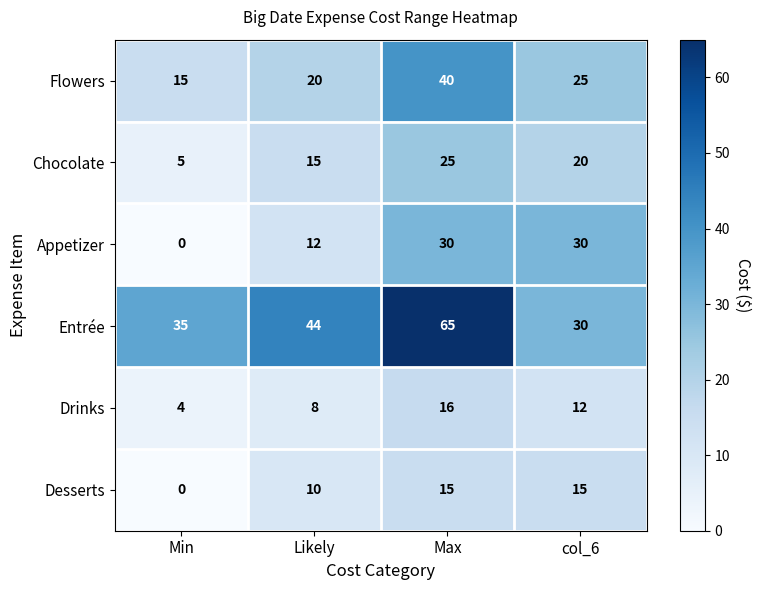

Between Min and Likely, which series saw the biggest shift?

Appetizer